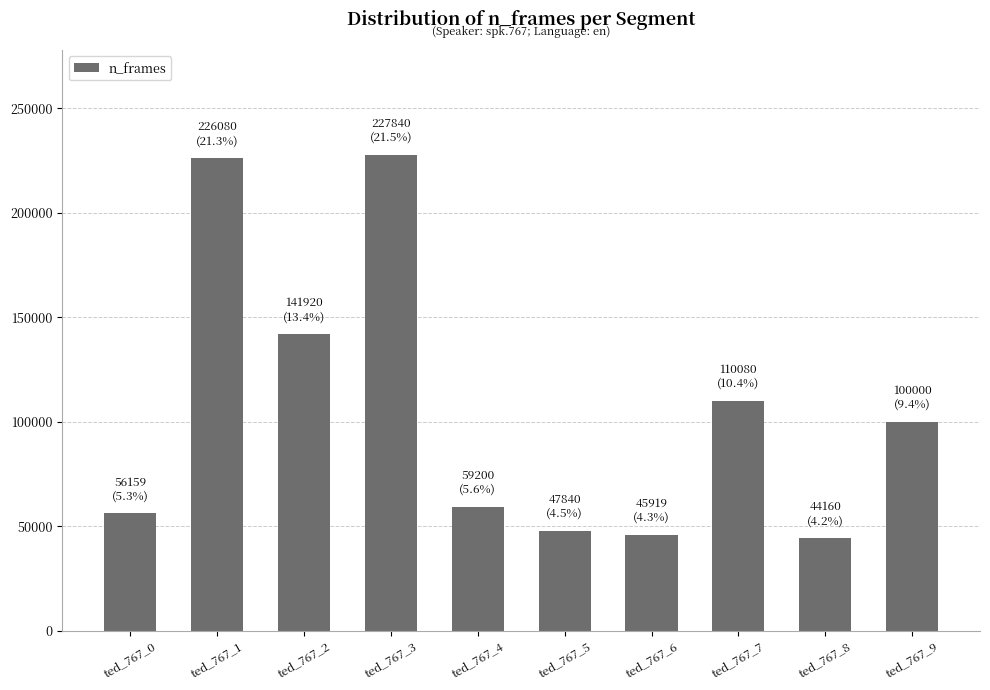

Approximately how many times larger is the value at ted_767_4 compared to ted_767_0?

1.1